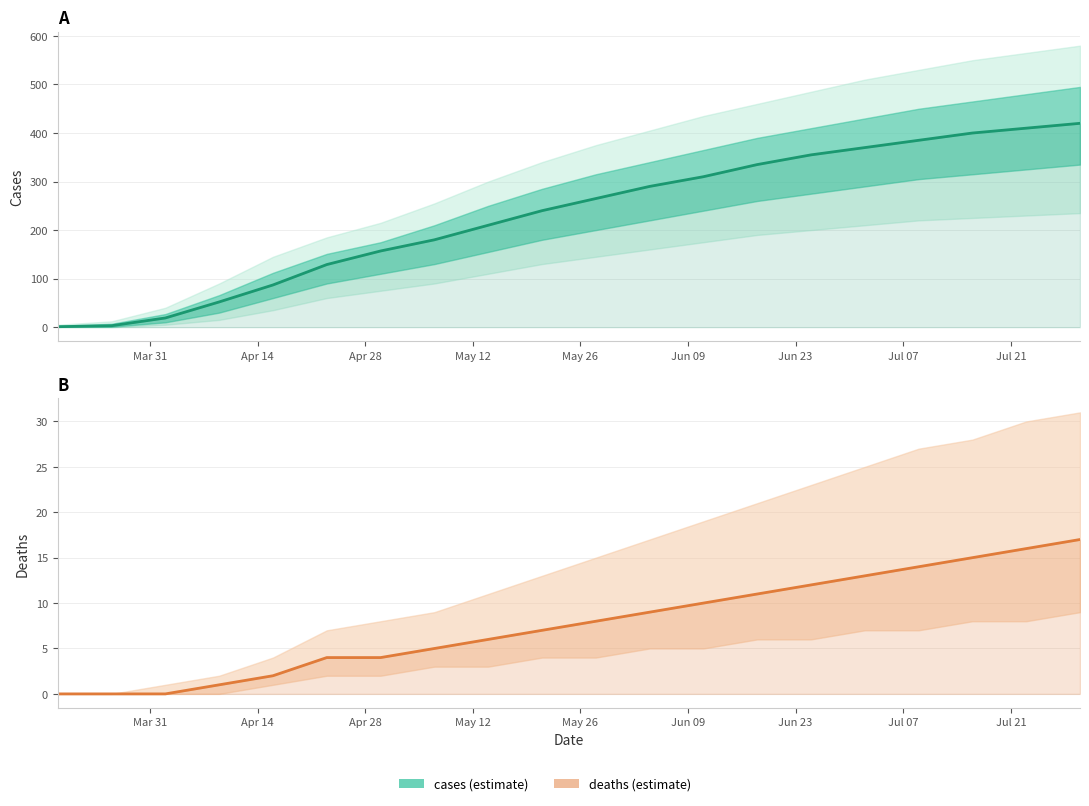

What is the sum of all cases values?

4618